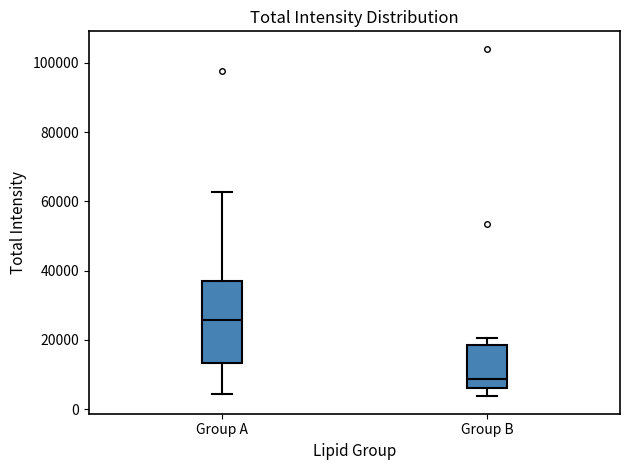

Comparing the boxes themselves (not the whiskers), which one is the tallest?

Group A